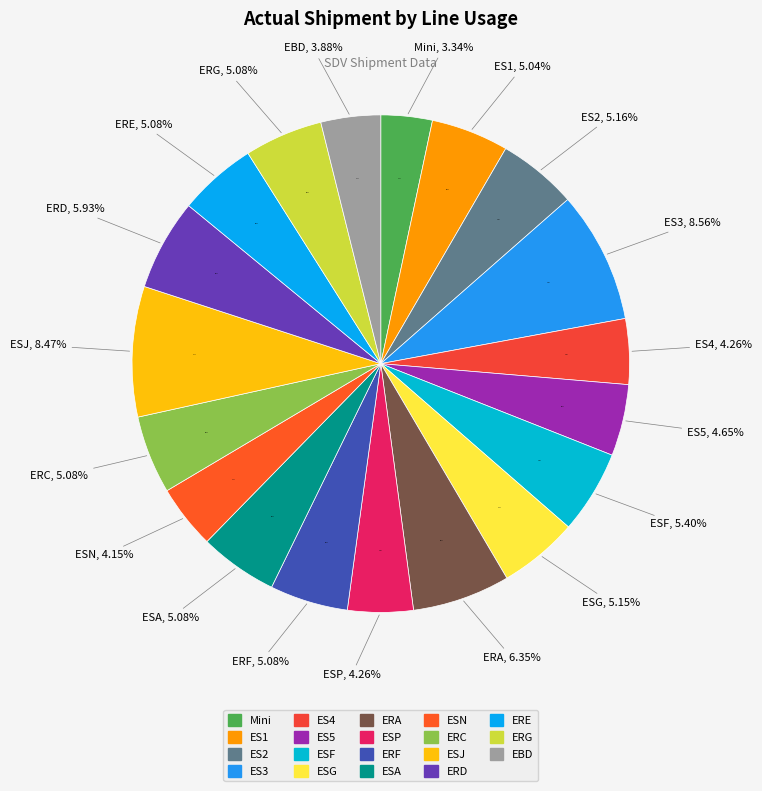

Is it true that ERD is 6% of the pie?

True